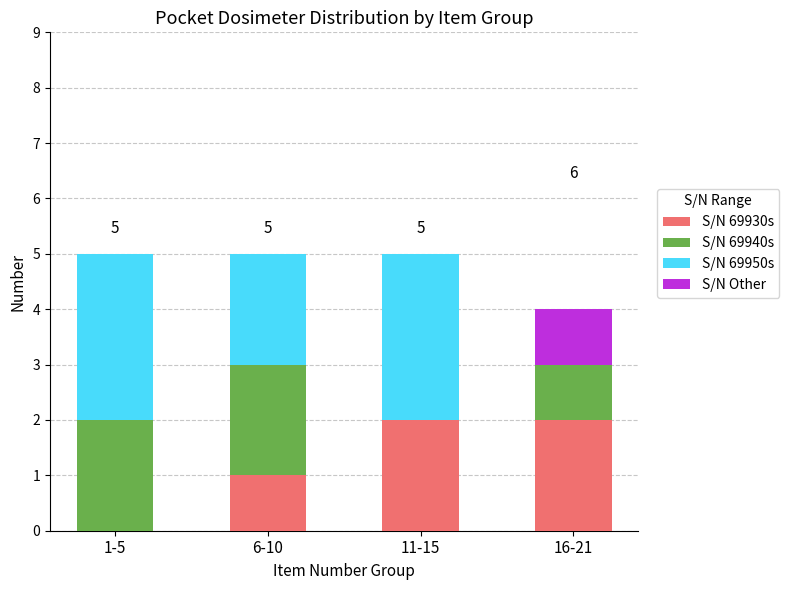

The value of S/N 69930s at 6-10 is 1. True or false?

True